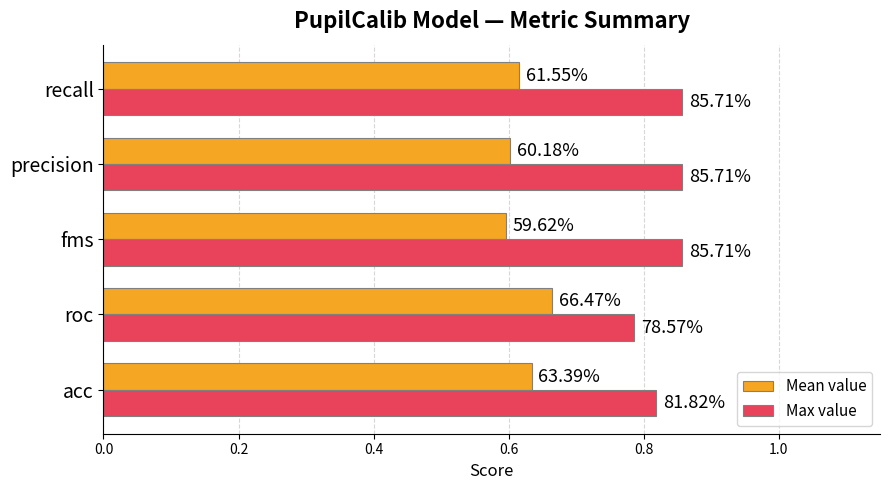

What are all the series names shown in the legend?

Mean value, Max value